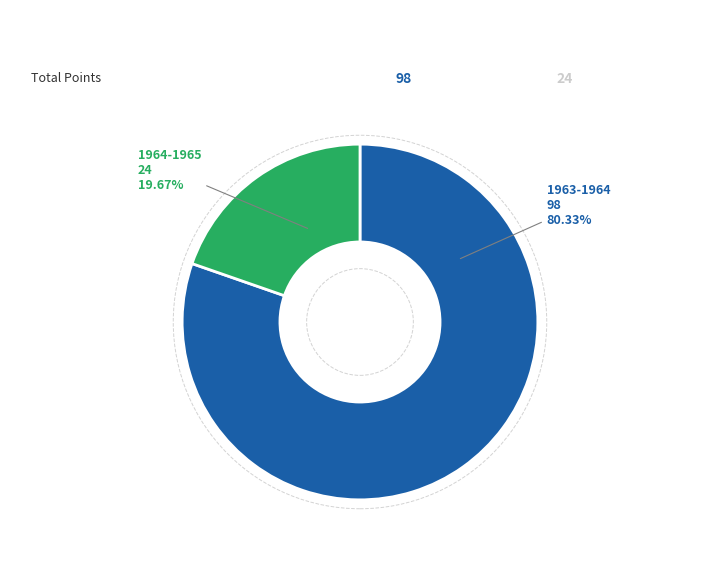

Is the sum of 1963-1964 and 1964-1965 greater than half?

Yes